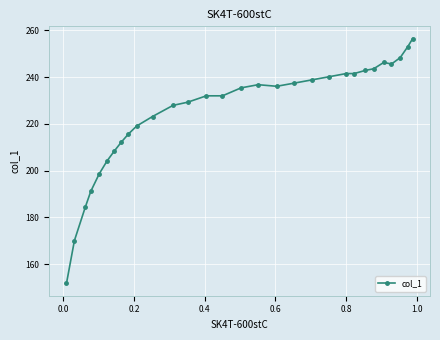

What is the minimum value shown in the chart?

151.7